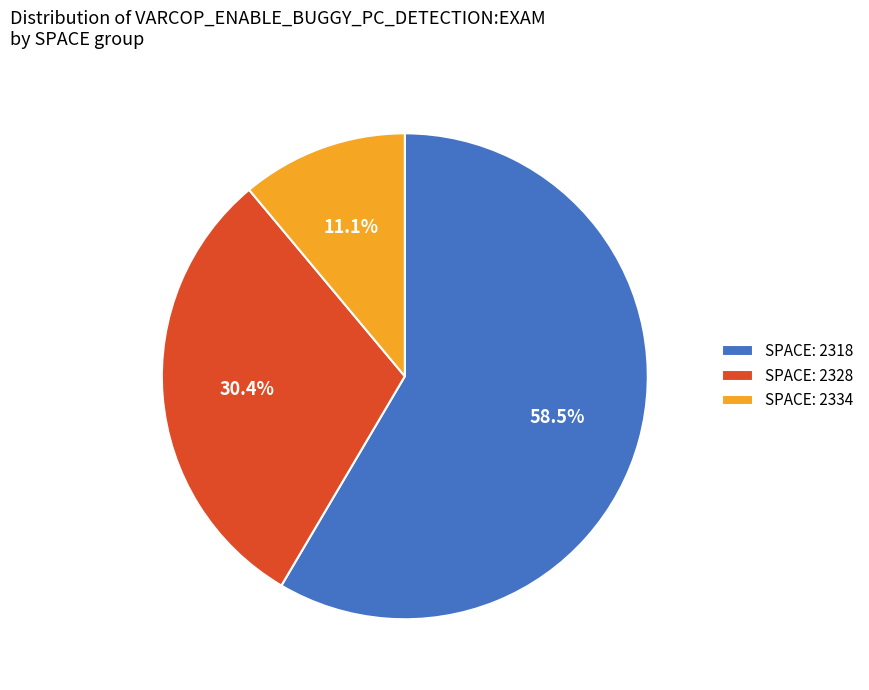

Count the number of slices in the pie.

3